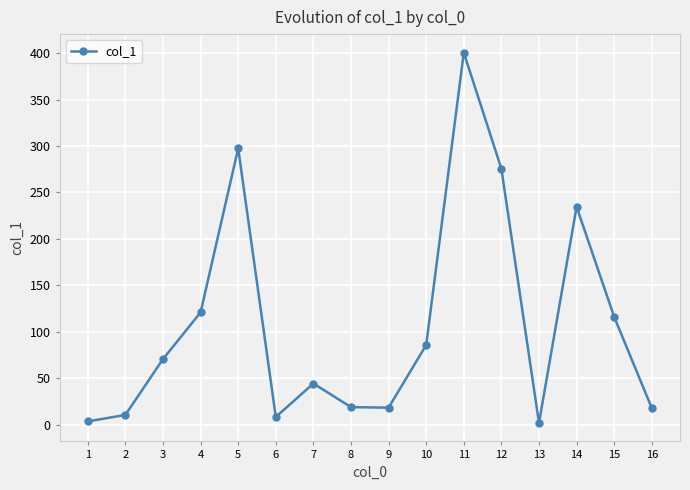

What is the average value?

107.8